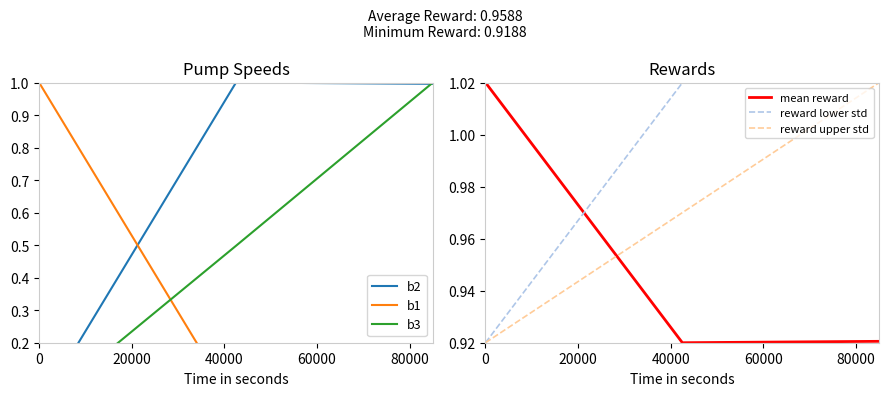

Is it true that b3 equals 1.7 at 40000?

False